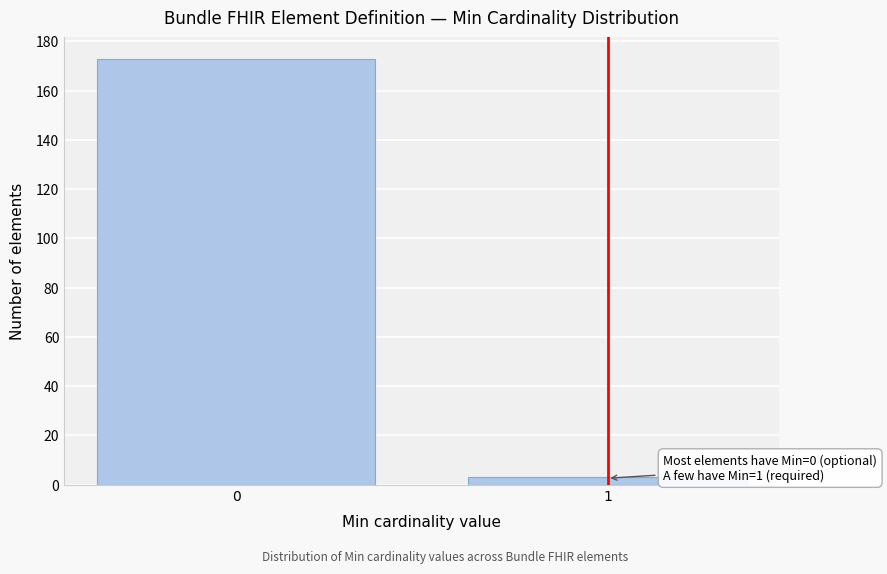

Reading right to left, list all the values displayed in this chart.

1=3	0=173